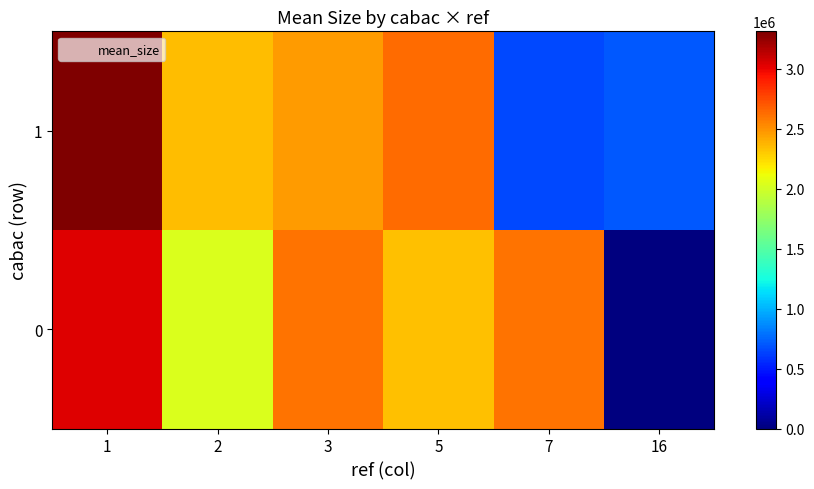

Count the number of categories in the chart.

6